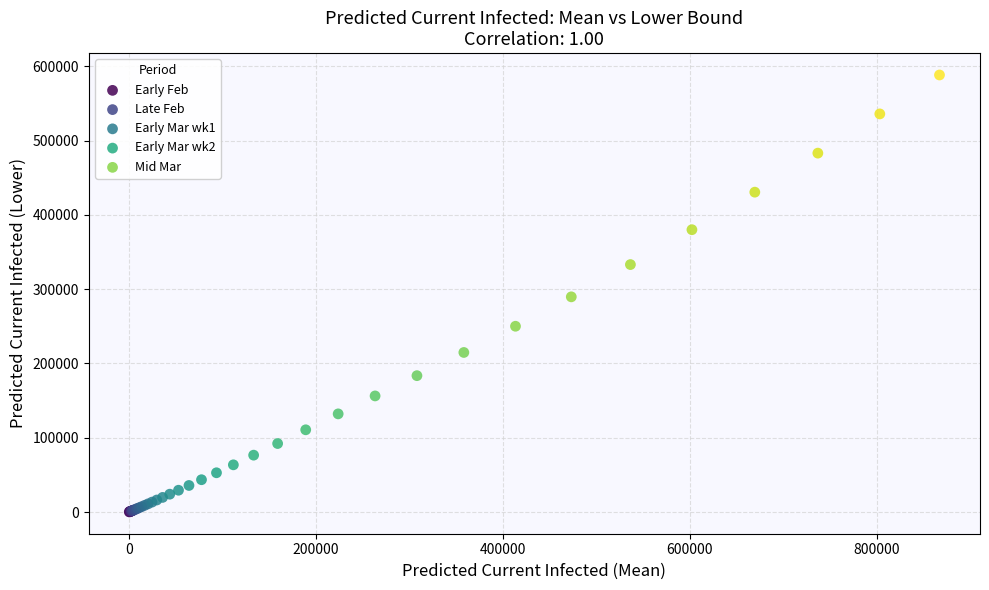

Which series reaches the maximum Y coordinate?

Mid Mar